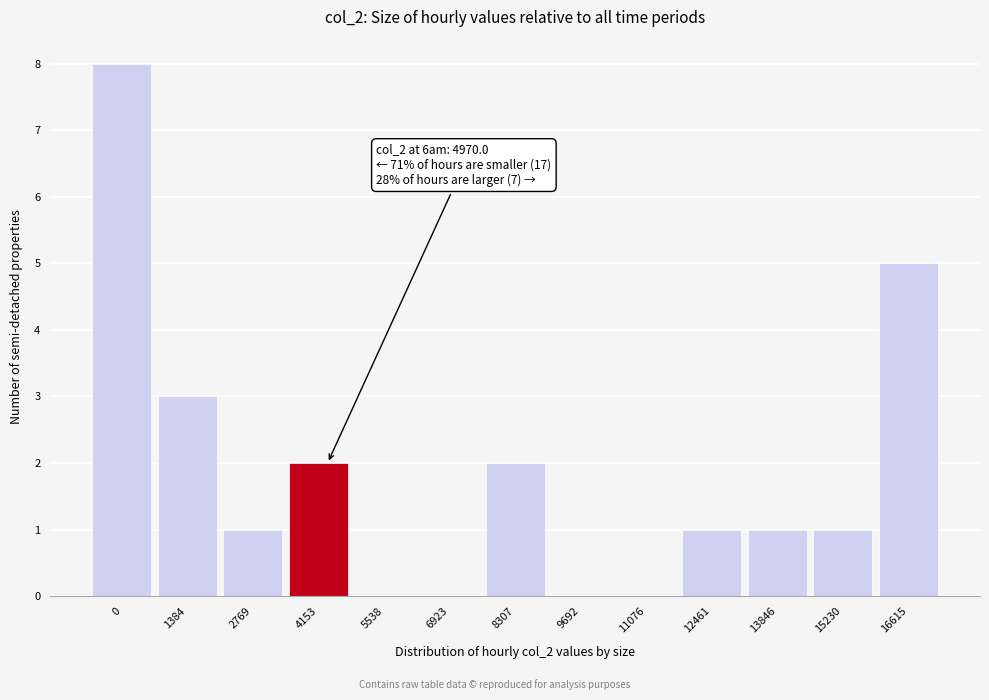

Reading left to right, what are all the values shown in this chart?

0=8	1384=3	2769=1	4153=2	5538=0	6923=0	8307=2	9692=0	11076=0	12461=1	13846=1	15230=1	16615=5